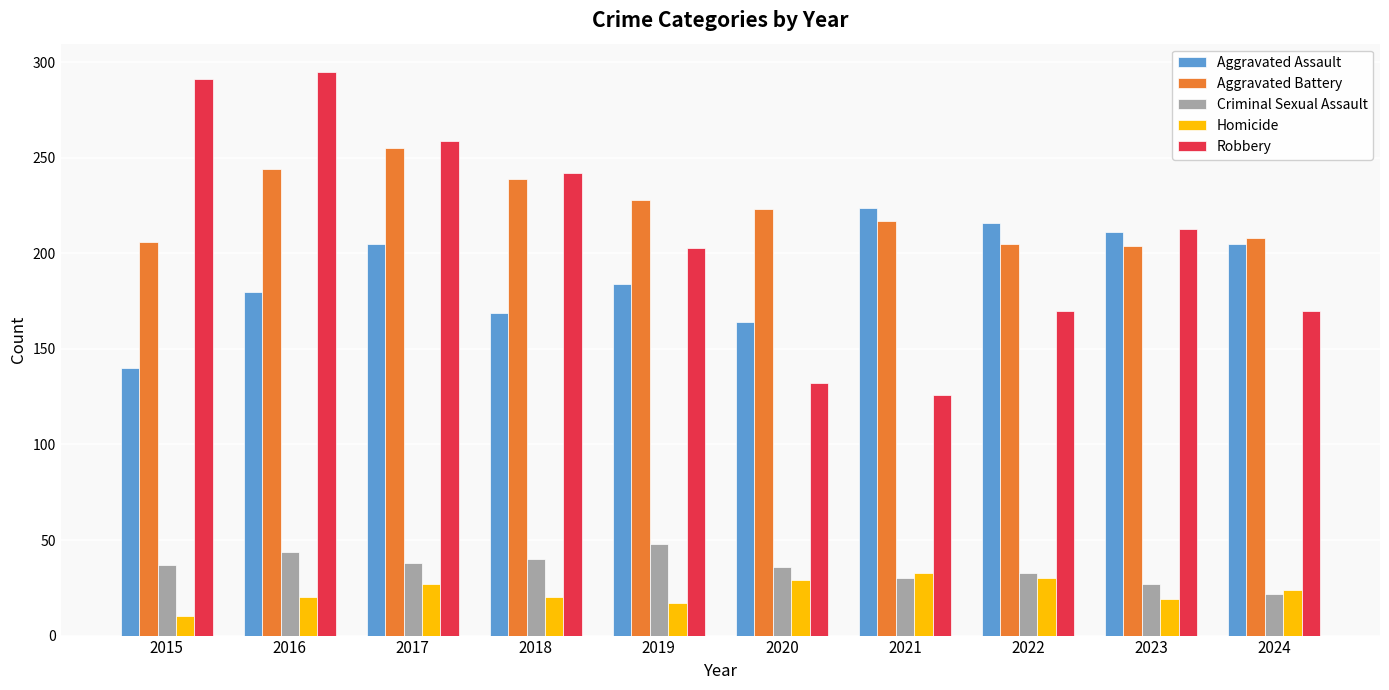

How many distinct data groups are displayed?

5